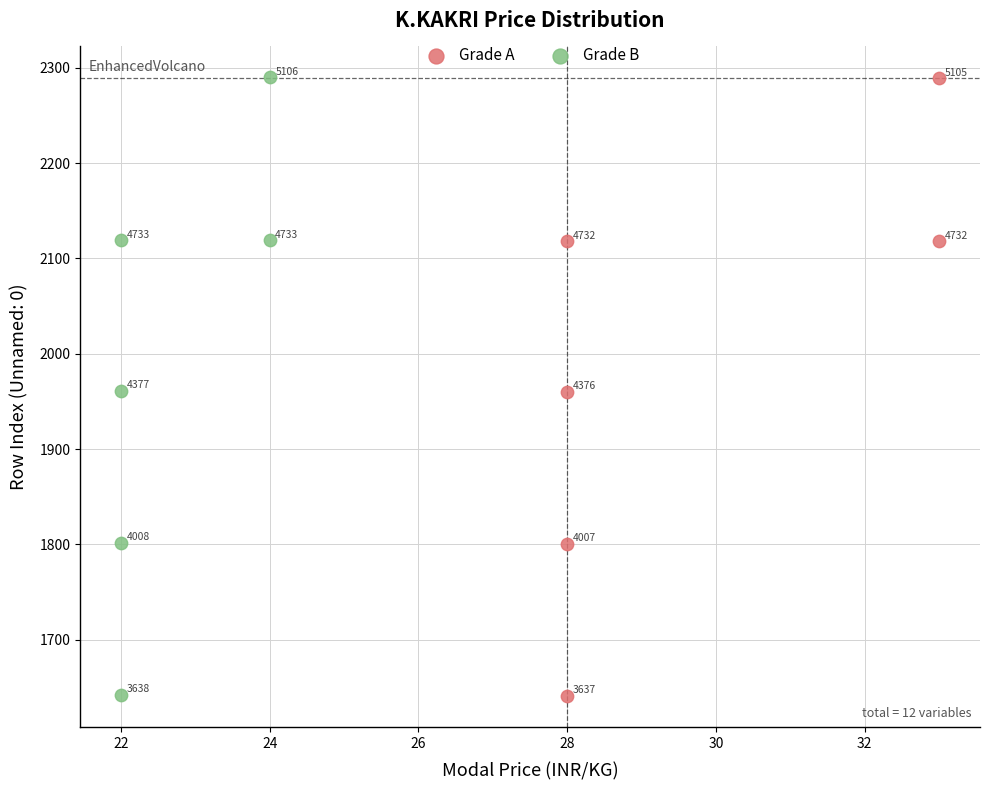

Which series contains the highest Y value?

Grade B